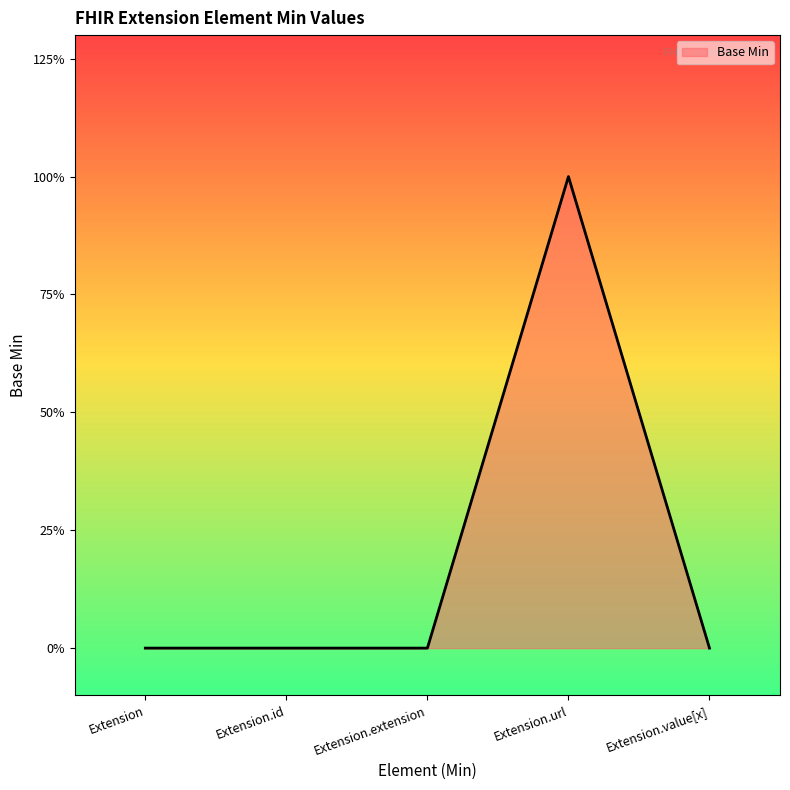

Is this an area chart (filled region under the line)?

Yes